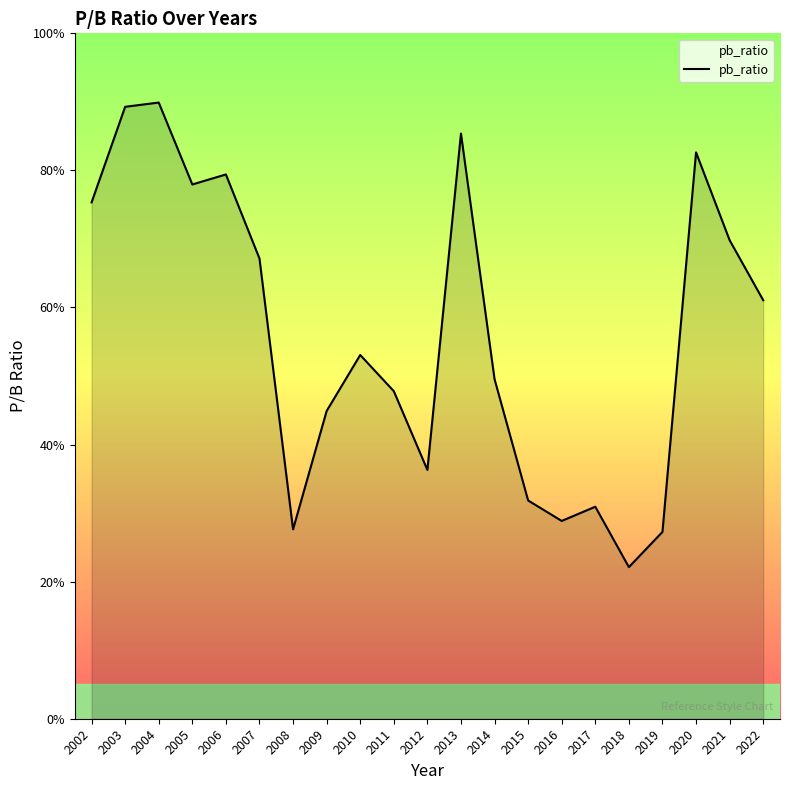

At which label is the value closest to 0?

2018